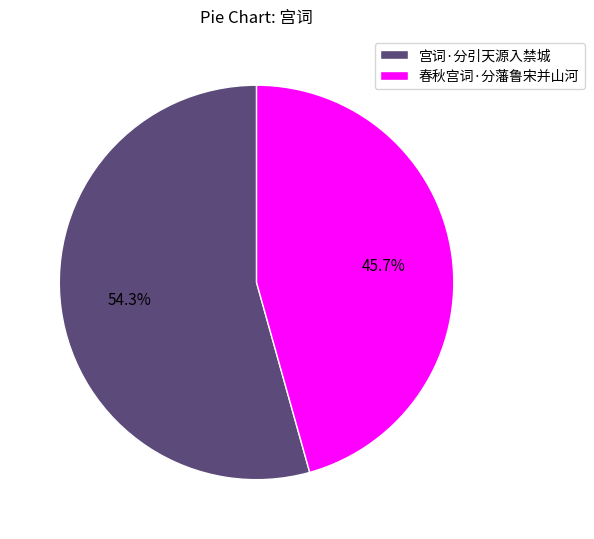

Is it true that 春秋宫词·分藩鲁宋并山河 is 46% of the pie?

True